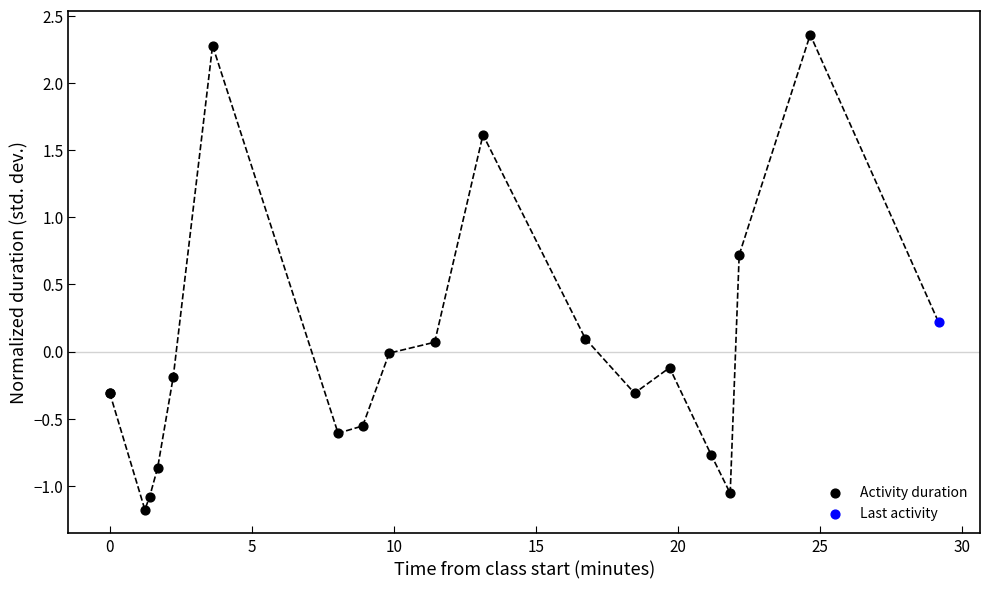

What are all the series names shown in the legend?

Activity duration, Last activity